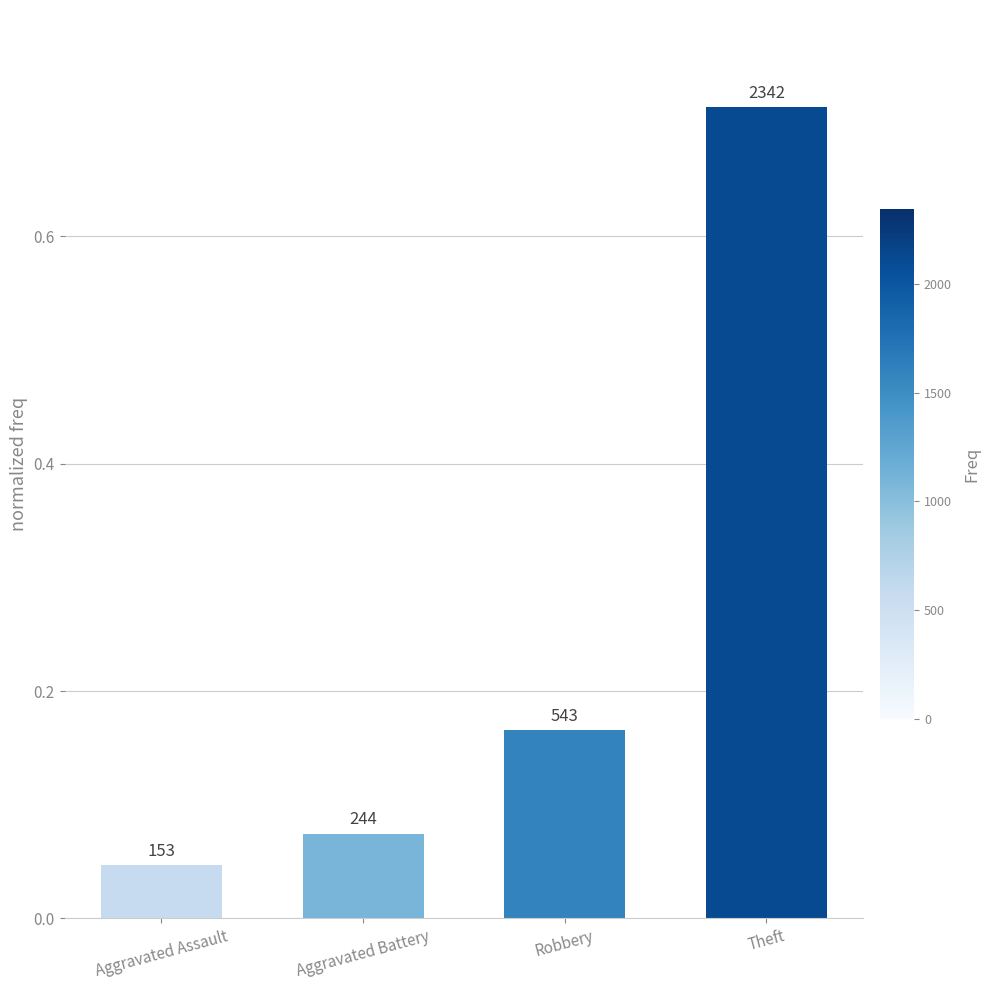

What is the sum of the values at Robbery and Aggravated Assault?

0.2